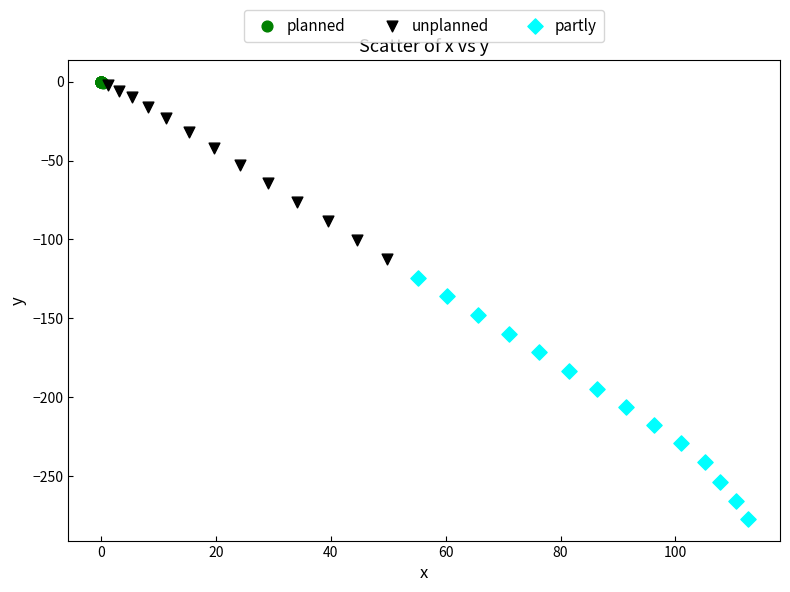

Which series has the largest Y range (max minus min)?

partly